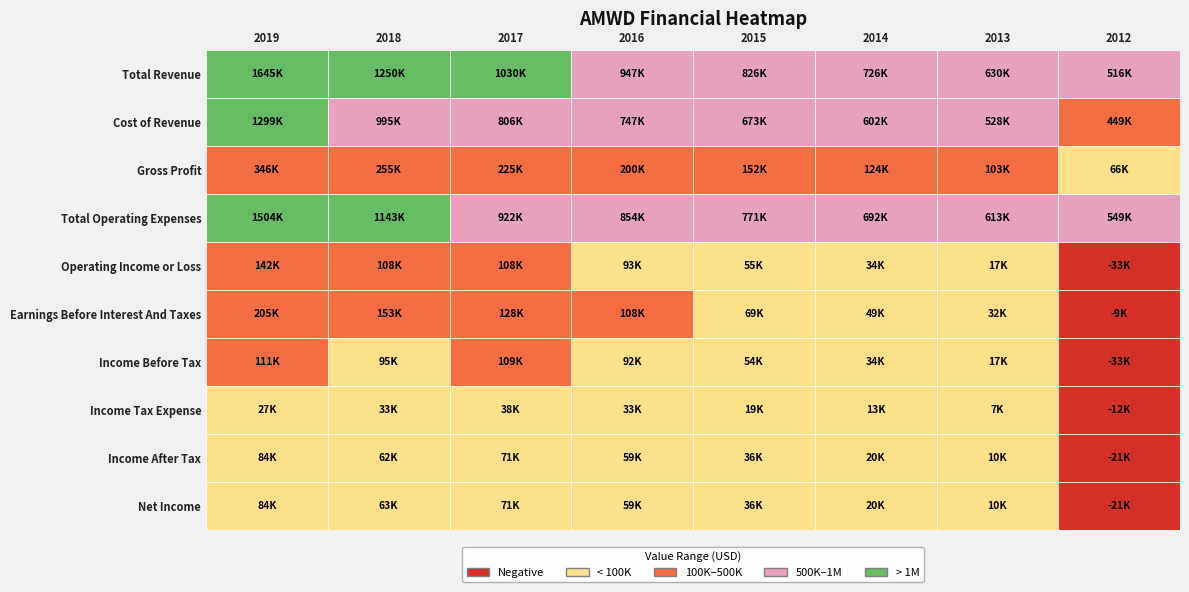

The Cost of Revenue series shows 770441 at Income Before Tax. True or false?

False